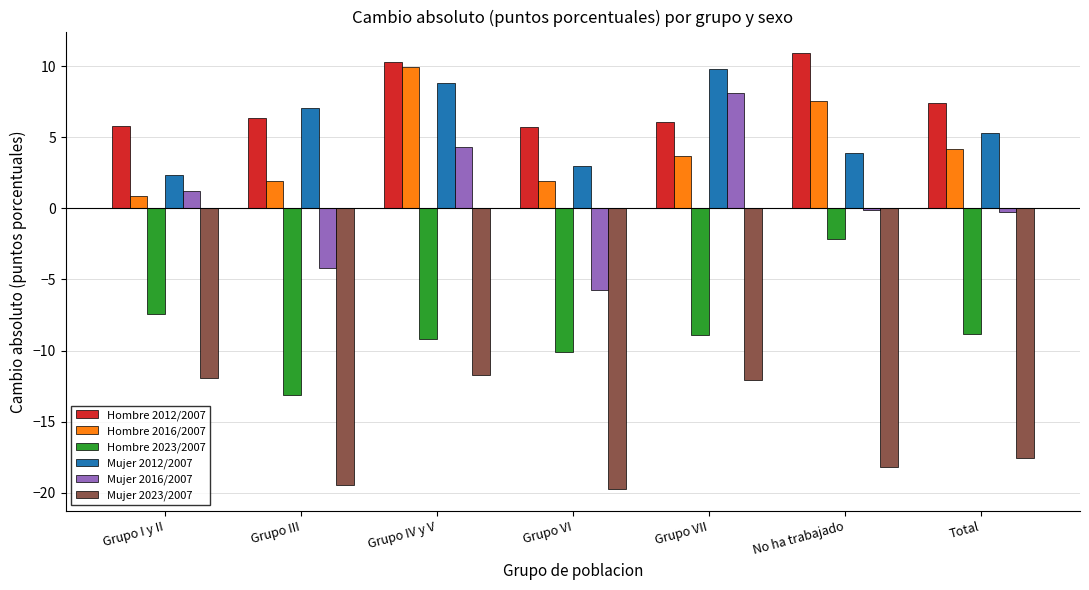

How many data points in Mujer 2023/2007 are less than -17?

4